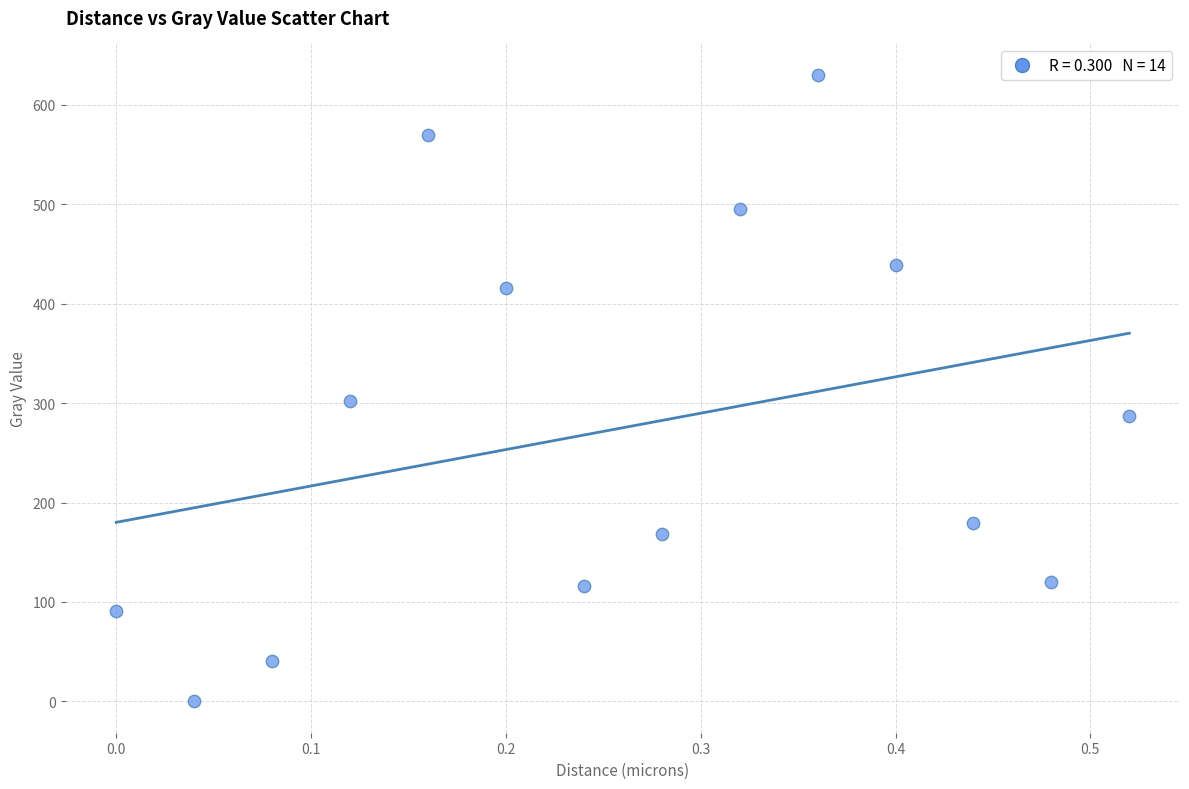

What is the range of X values (max minus min)?

0.5